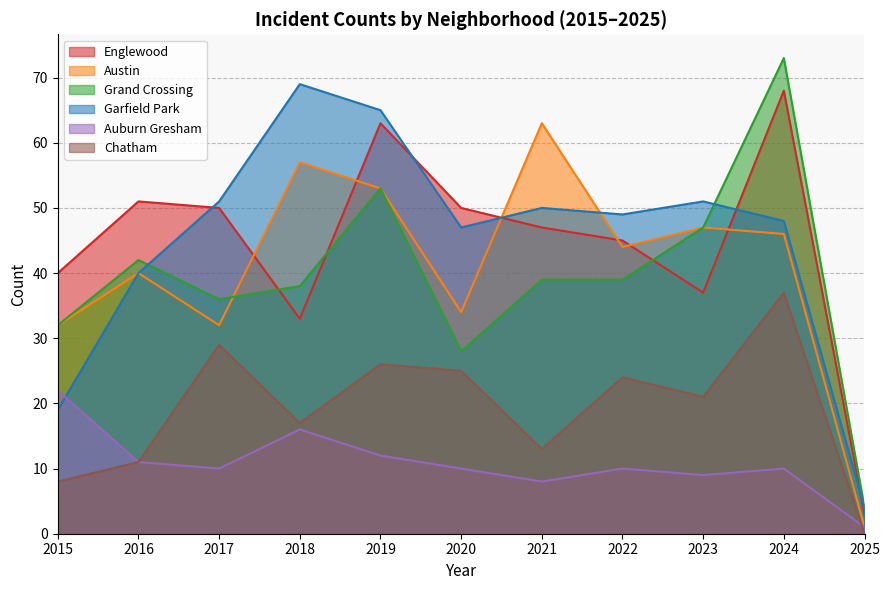

Between 2016 and 2022, which series saw the biggest shift?

Chatham